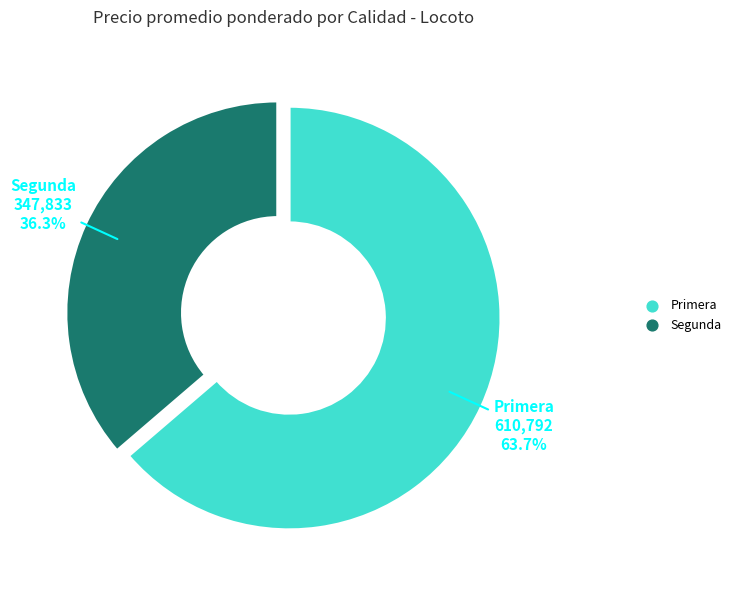

What is the ratio of the value at Segunda to the value at Primera?

0.6